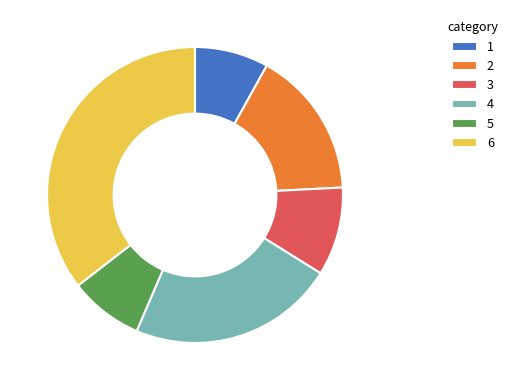

How many slices are in this pie chart?

6